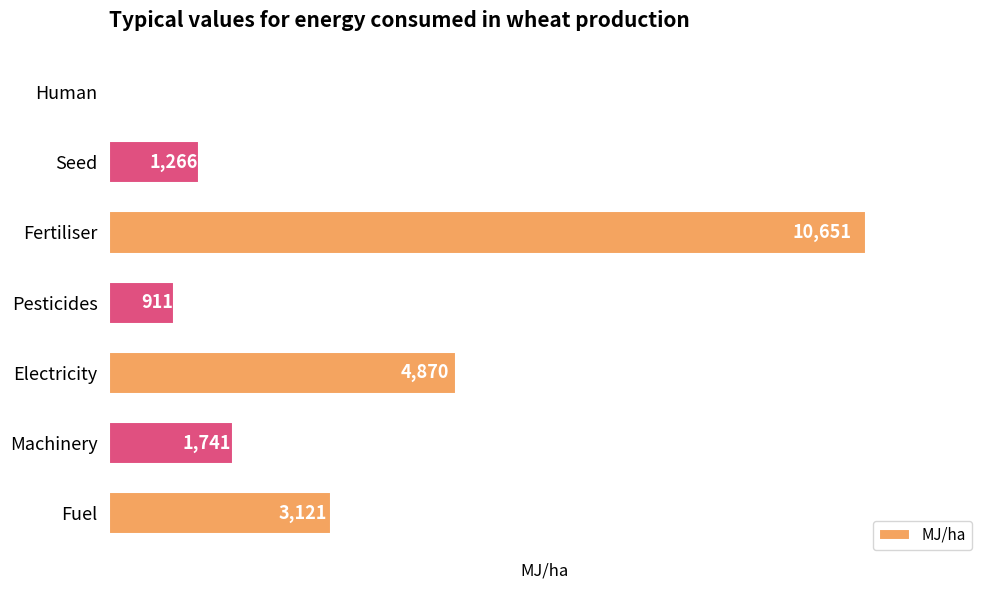

The chart shows a value of 911 at Pesticides. True or false?

True